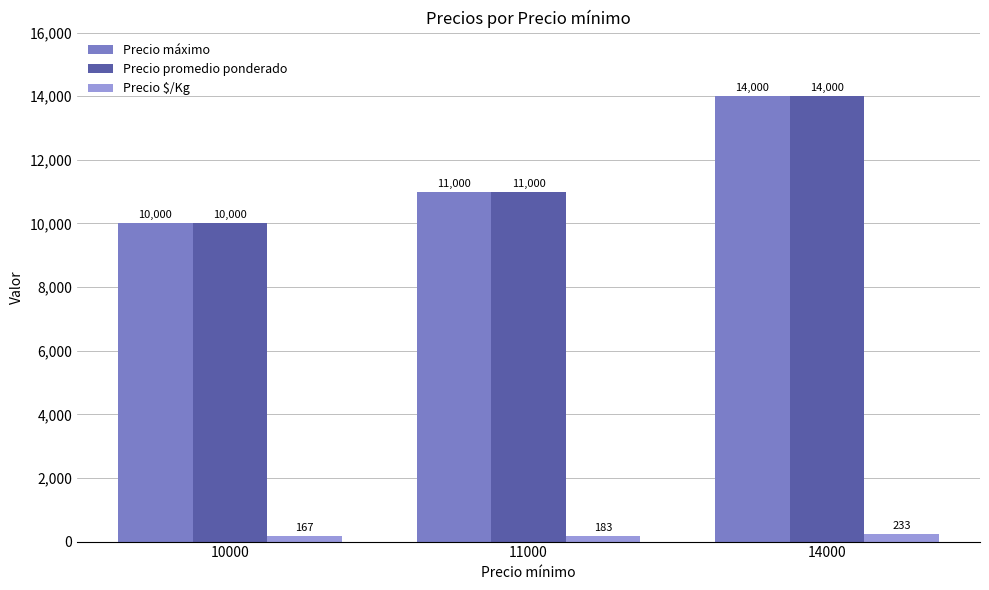

Reading left to right, list all the values displayed in this chart.

Precio máximo: 10000=10000	11000=11000	14000=14000
Precio promedio ponderado: 10000=10000	11000=11000	14000=14000
Precio $/Kg: 10000=167	11000=183	14000=233